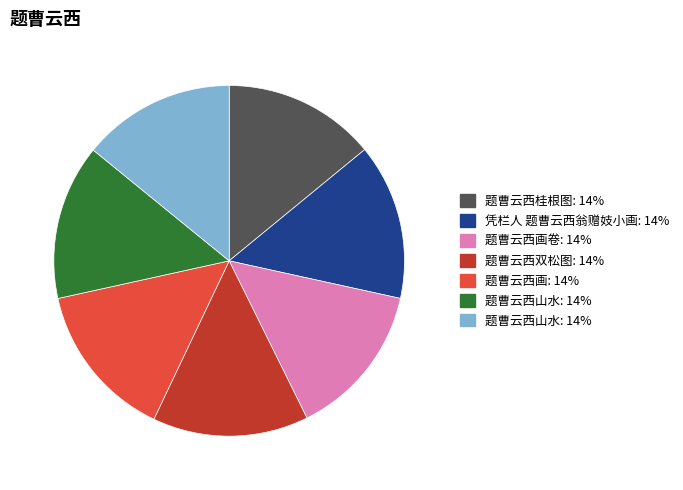

Is there a majority slice in this chart?

No